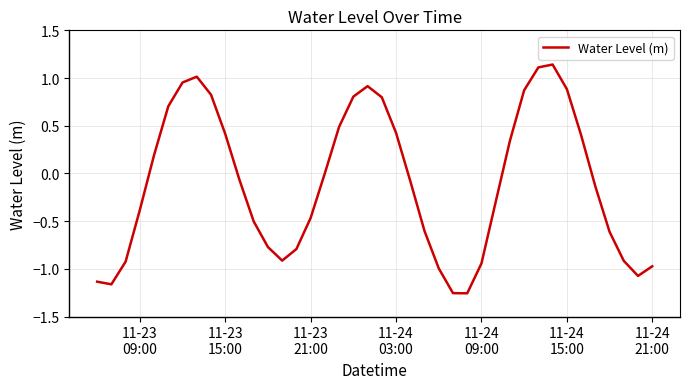

What is the greatest value displayed?

1.1